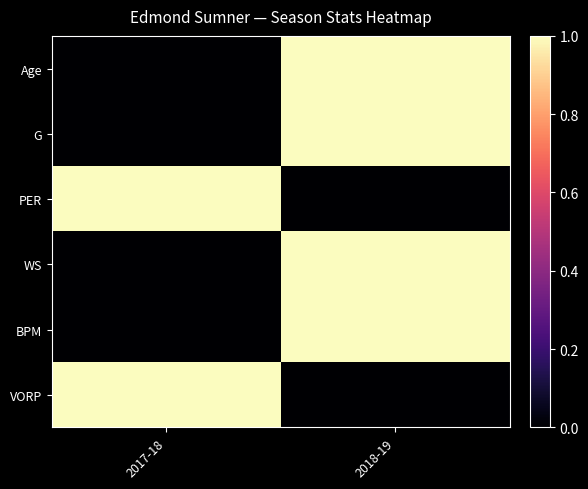

Which label corresponds to the largest value in the chart?

2018-19